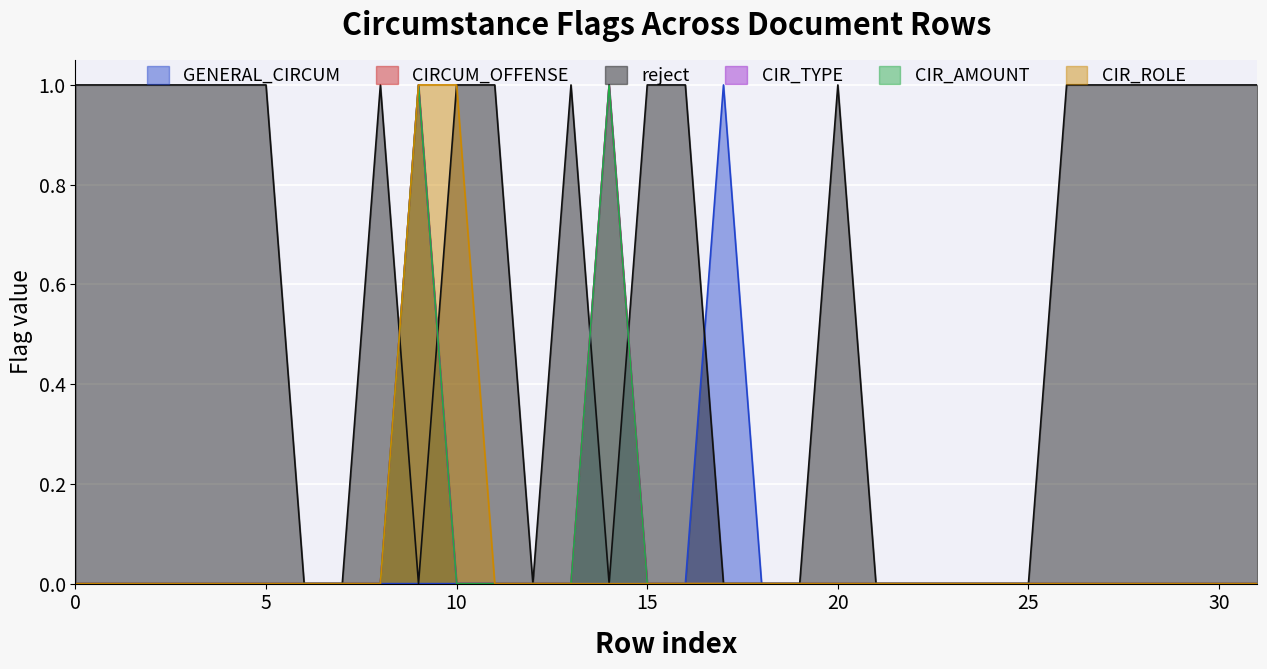

How many values in the CIRCUM_OFFENSE series exceed 0?

2